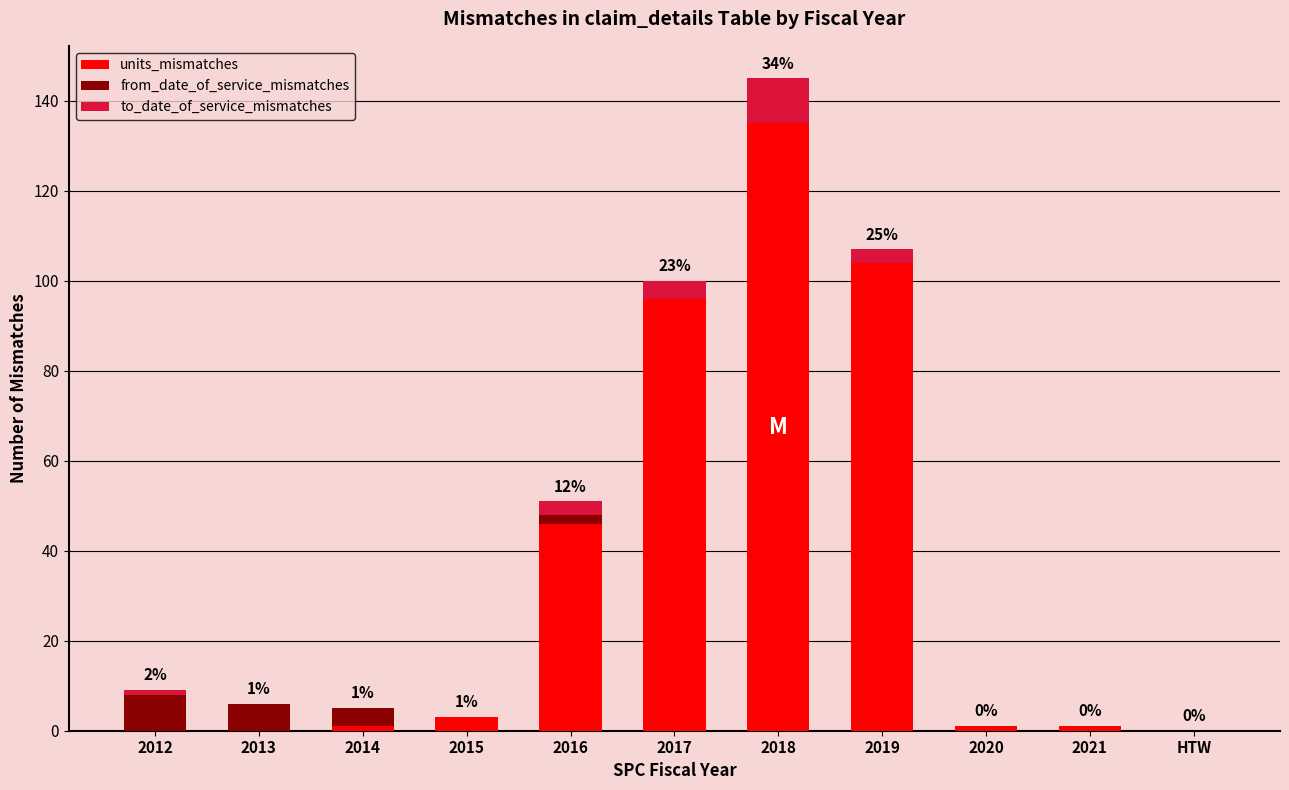

At which category is the sum across all series the highest?

2018